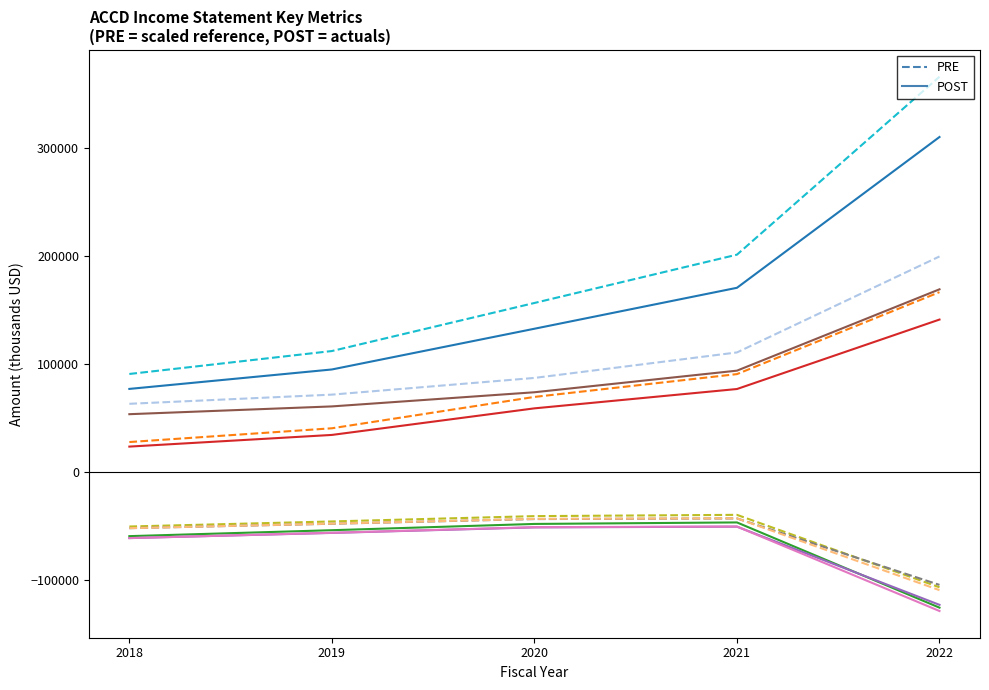

What is the difference between the highest and lowest values at 2019?

168364